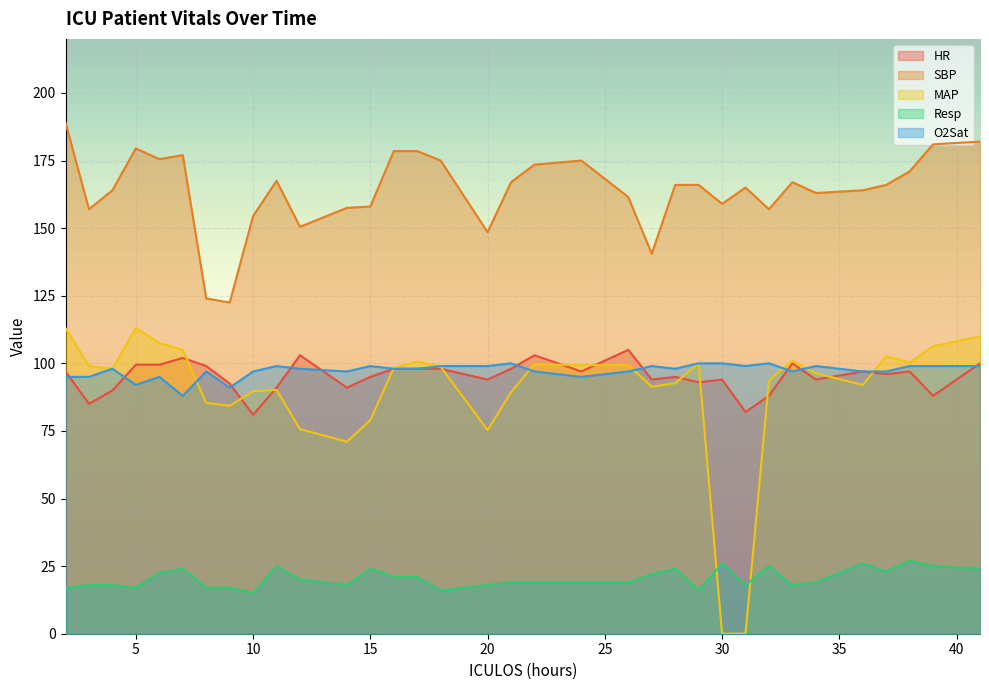

Is it true that O2Sat equals 100.0 at 29?

True